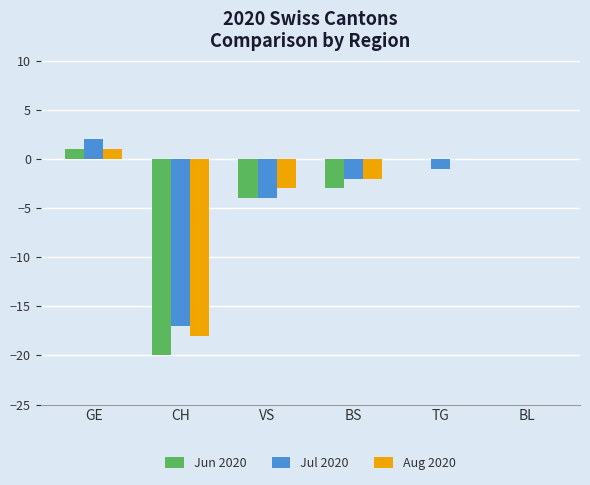

Where does the Aug 2020 series first go above 0?

GE